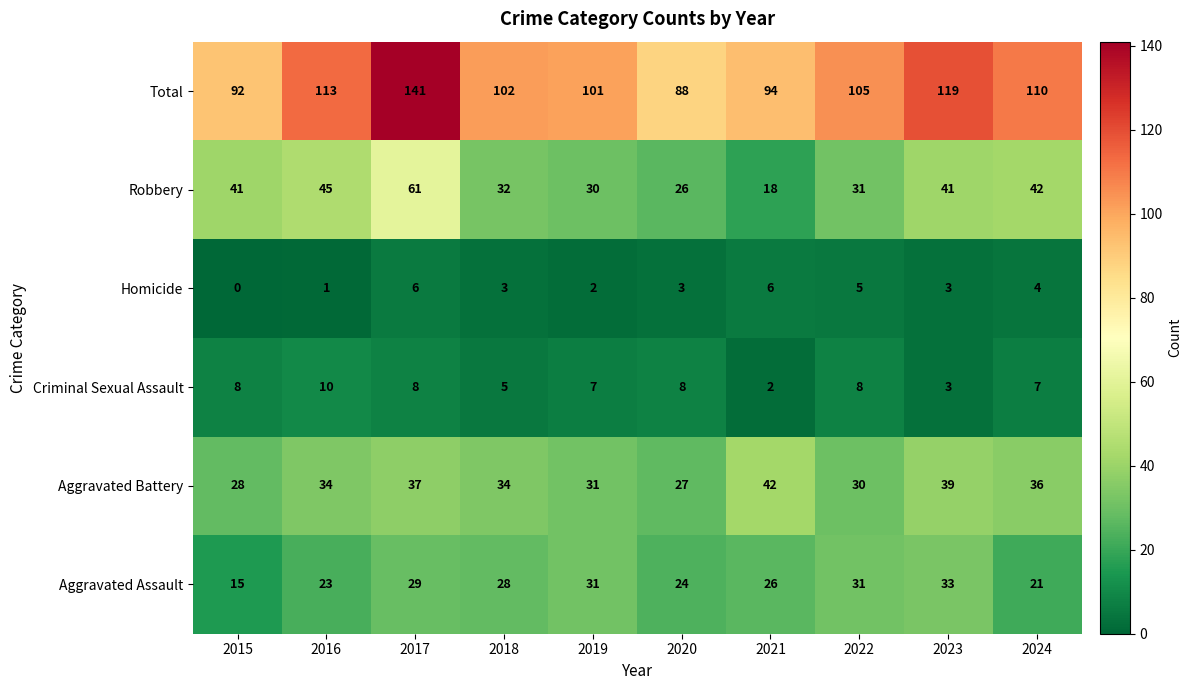

What is the average value of the Criminal Sexual Assault series?

7